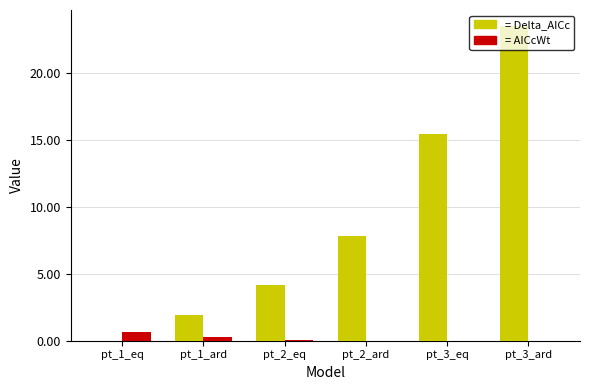

At which category is the sum across all series the highest?

pt_3_ard